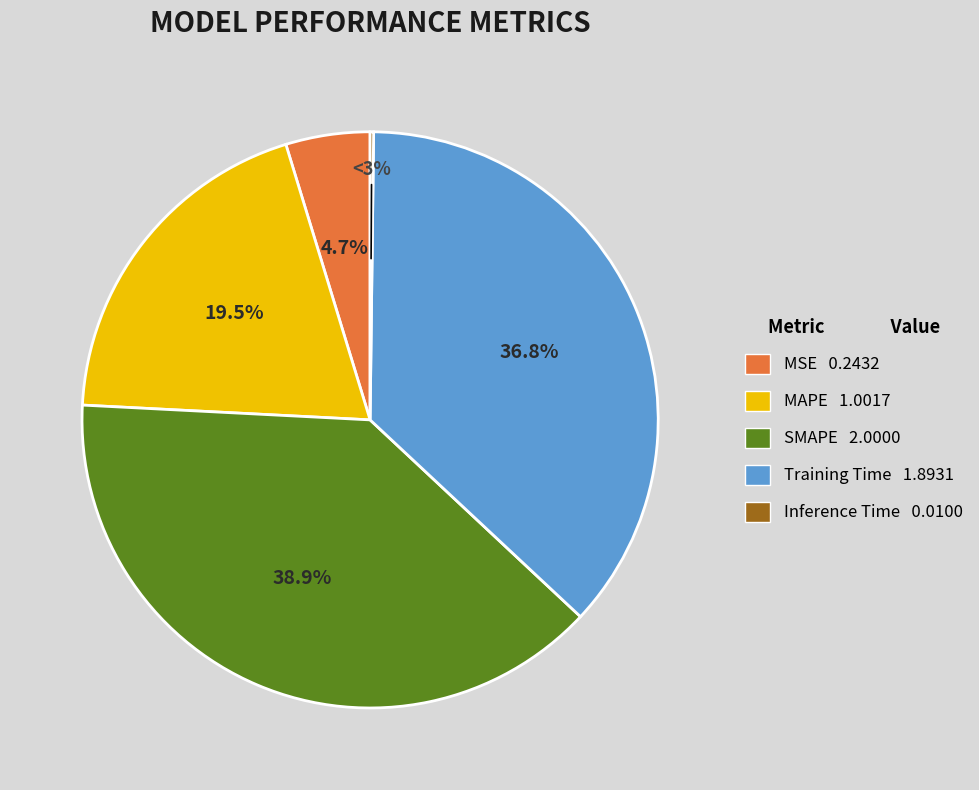

Which category has the smallest portion of the pie?

Inference Time